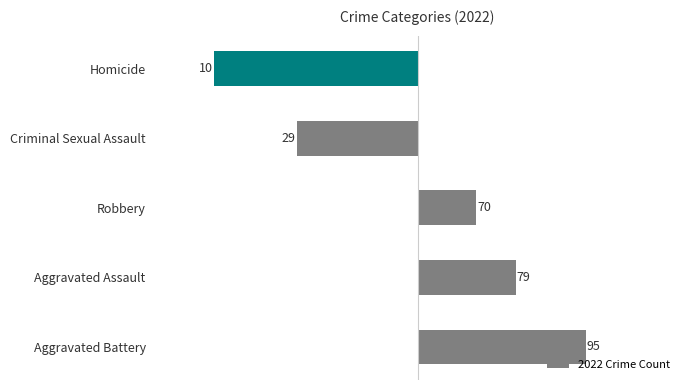

Are the bars horizontal?

Yes